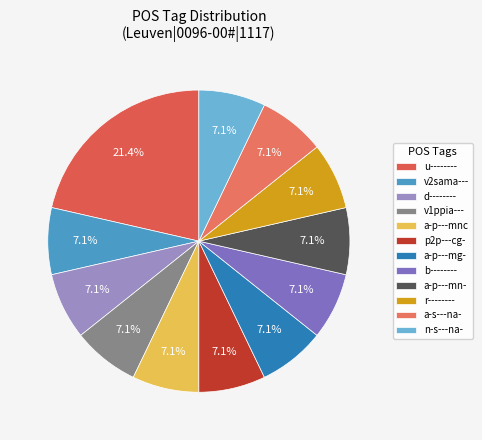

The n-s---na- slice represents 19% of the pie. True or false?

False